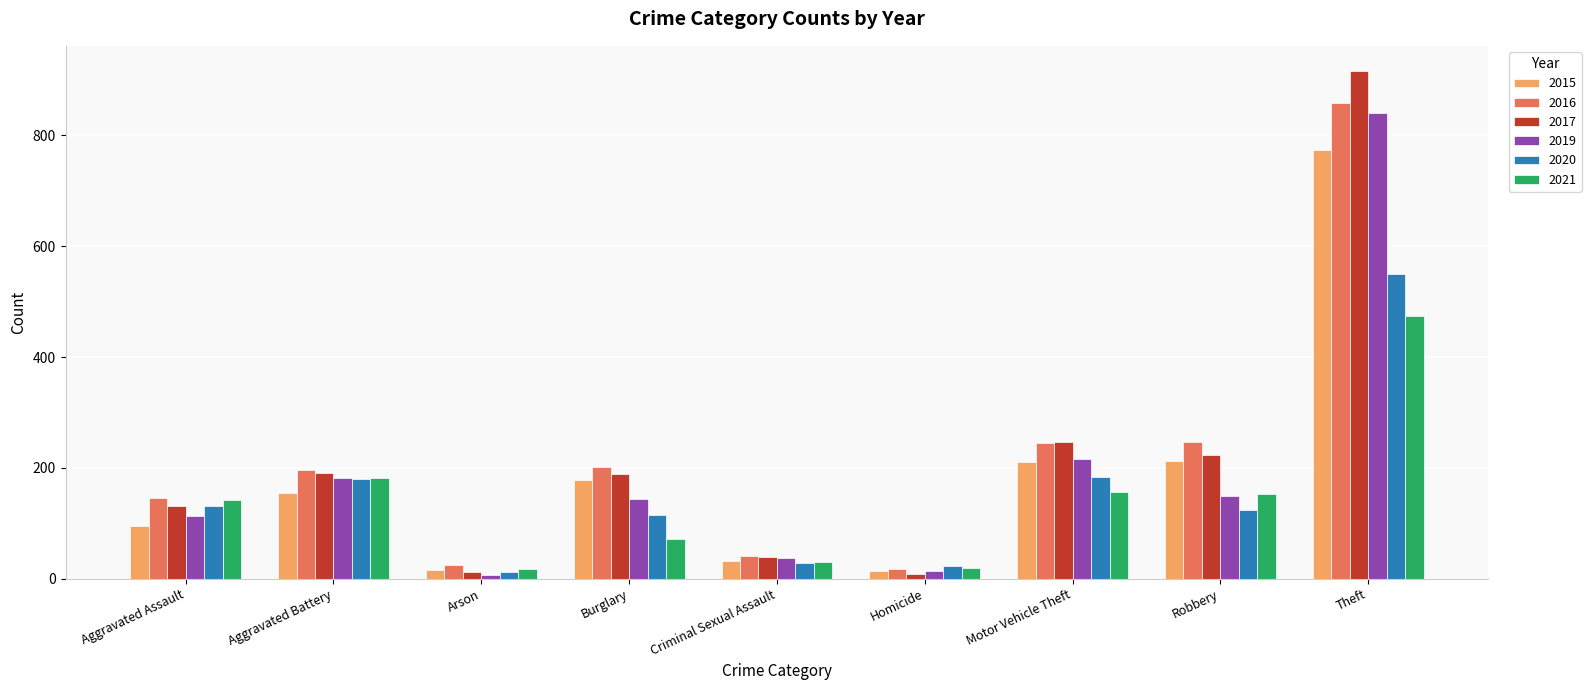

Count the number of categories in the chart.

9